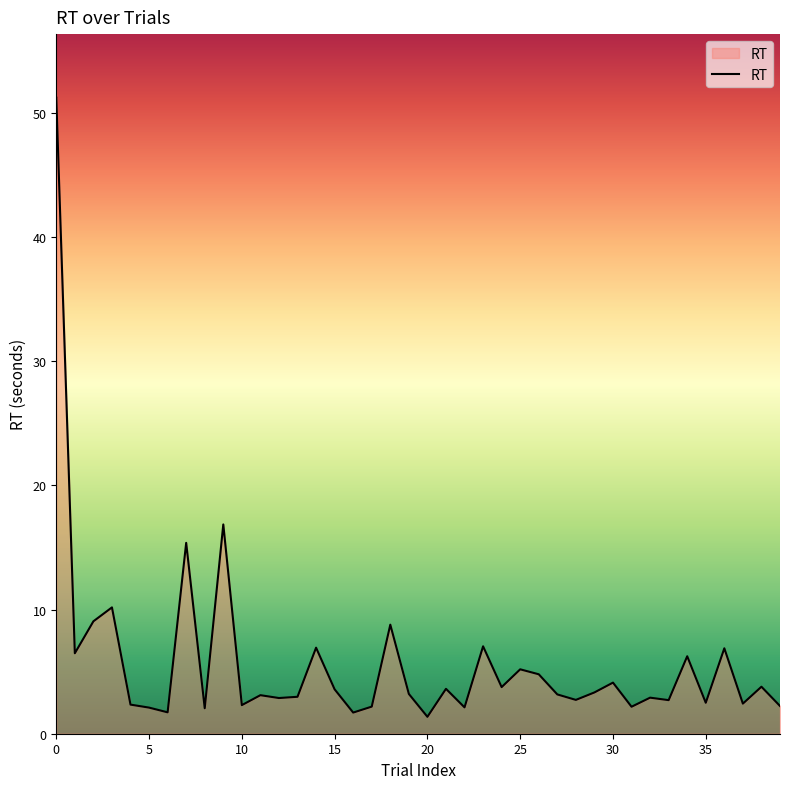

What is the difference between the maximum and minimum values?

49.9